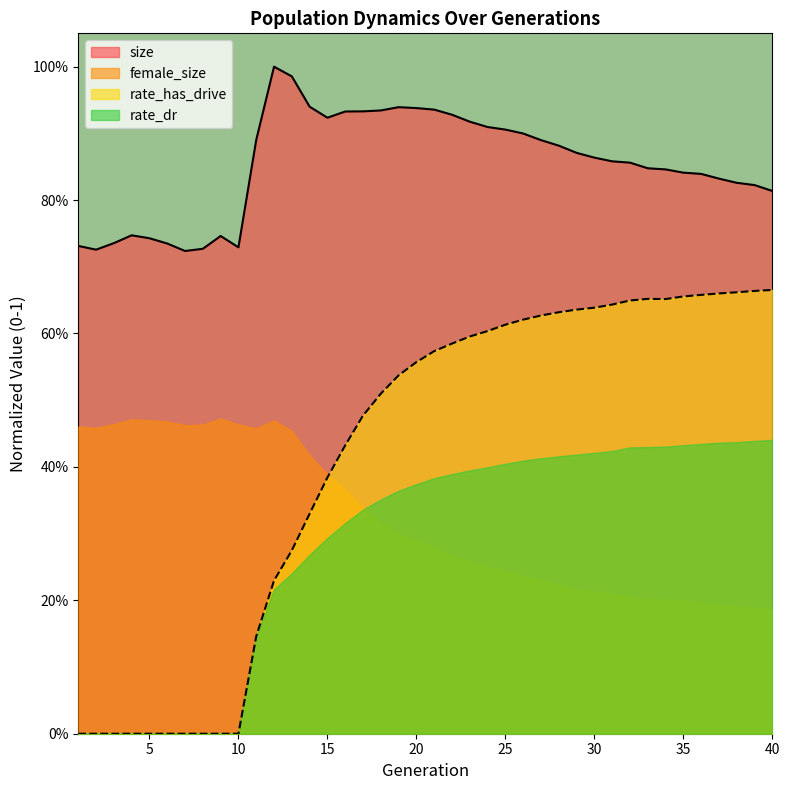

At which category does the chart reach its minimum across all series?

1